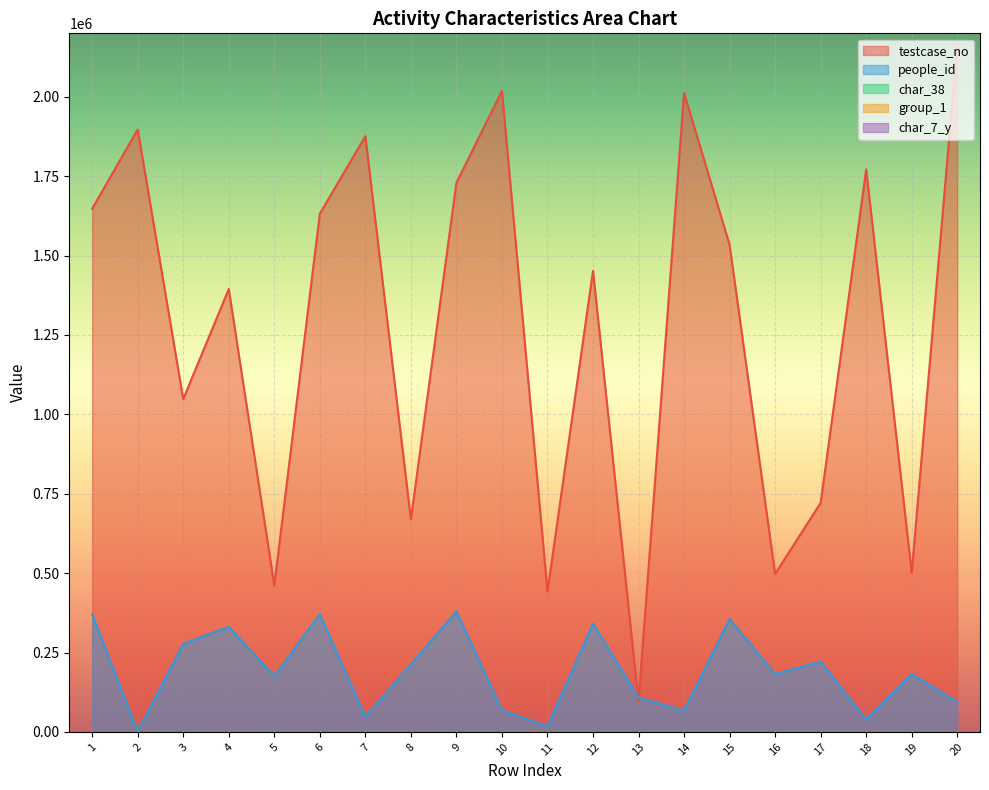

Is it true that testcase_no equals 769260 at 16?

False